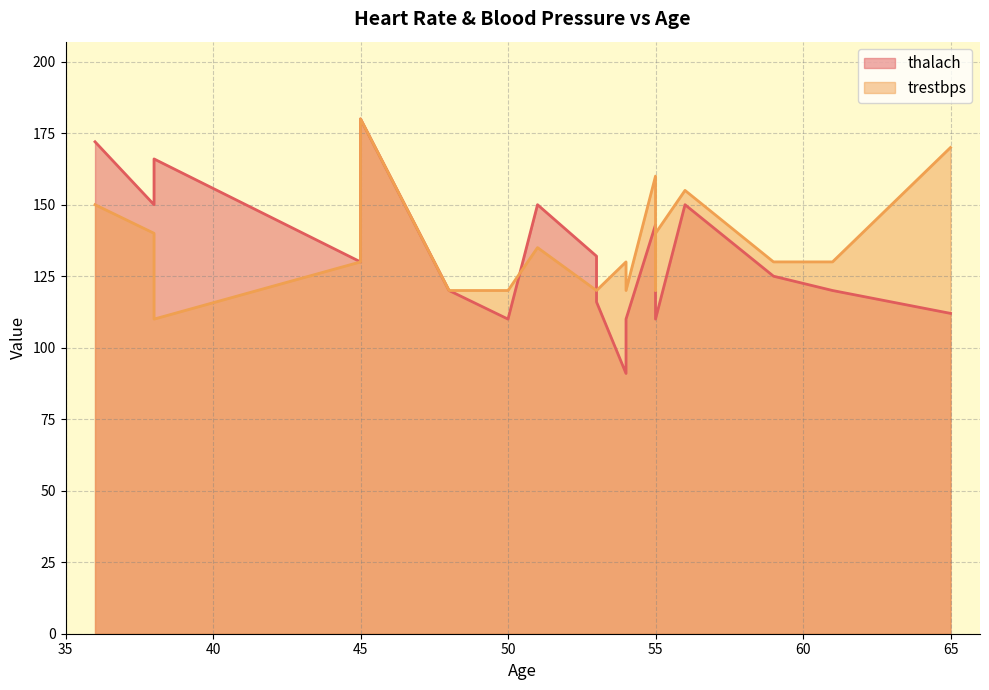

Does the chart display data point markers on the line(s)?

No